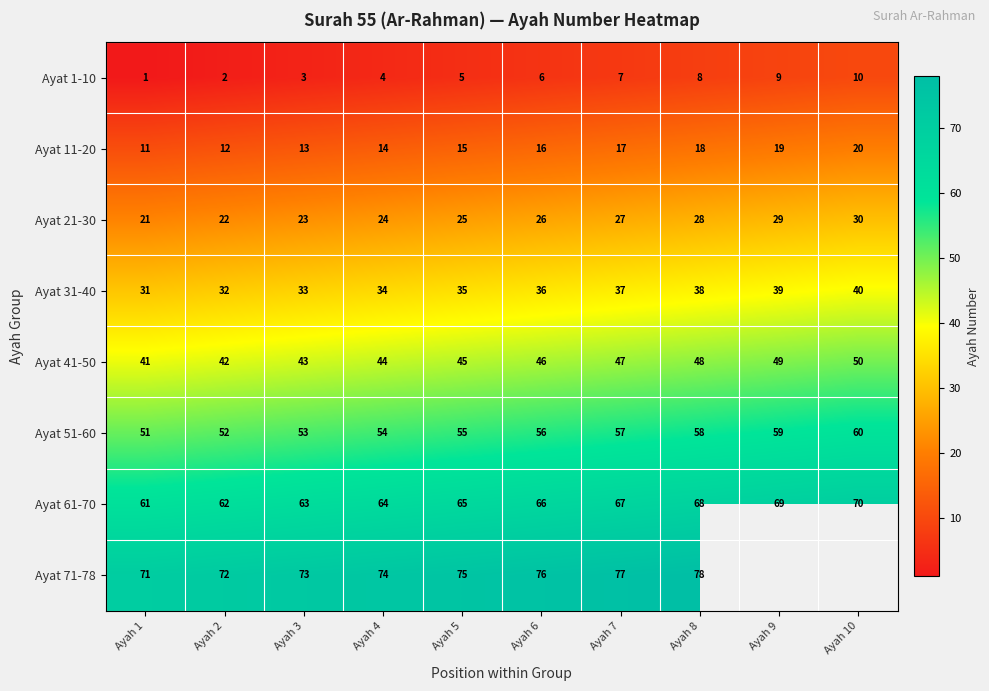

At which category does the chart reach its peak across all series?

Ayah 8